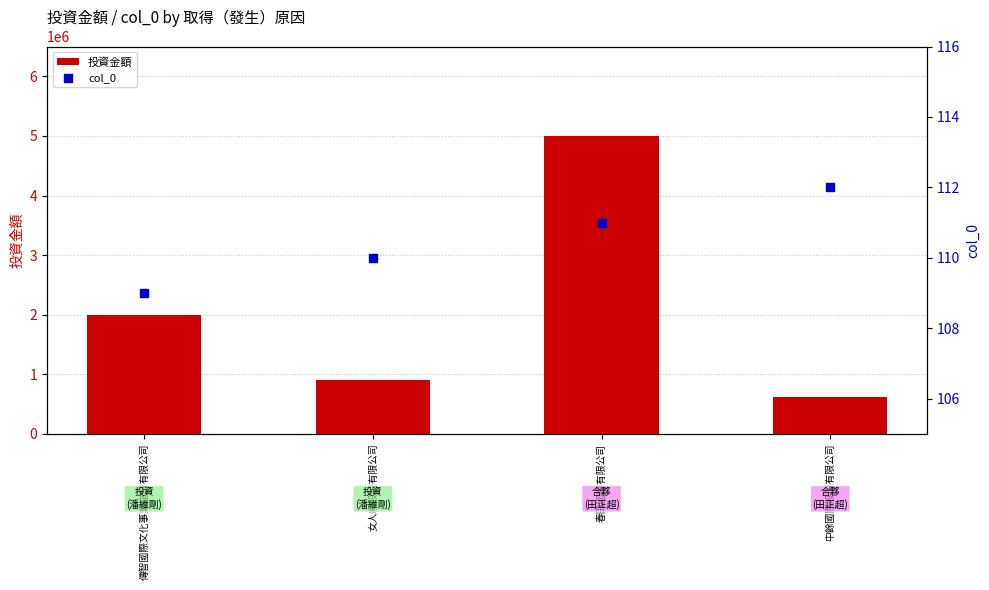

Which series has the largest total across all categories?

投資金額